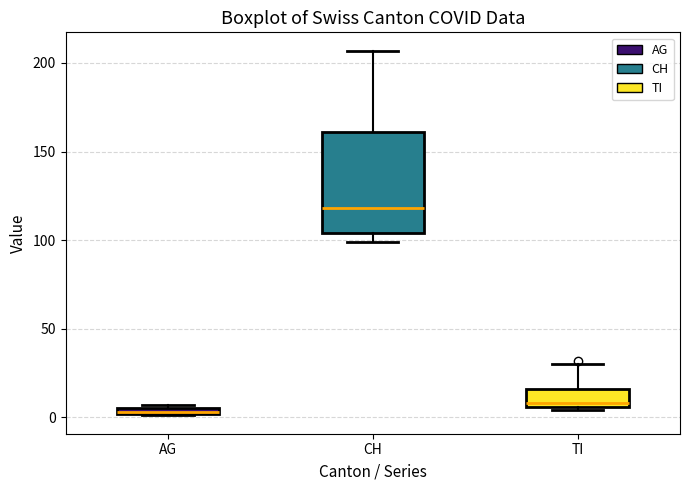

Which box is the tallest, from its lower edge to its upper edge?

CH